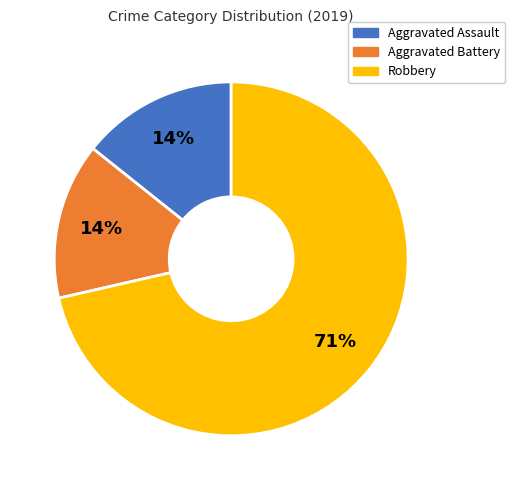

To the nearest percent, what is the average slice percentage?

33%